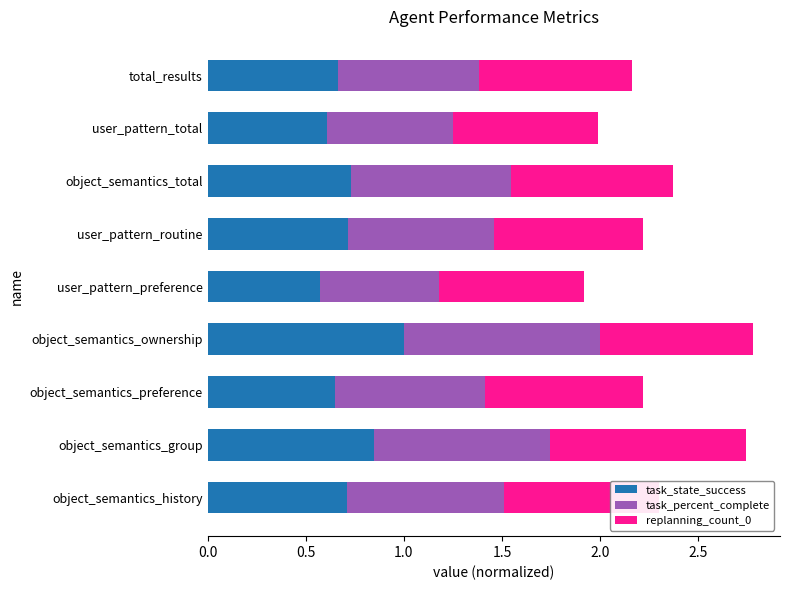

Is it true that task_state_success equals 1.6 at object_semantics_ownership?

False